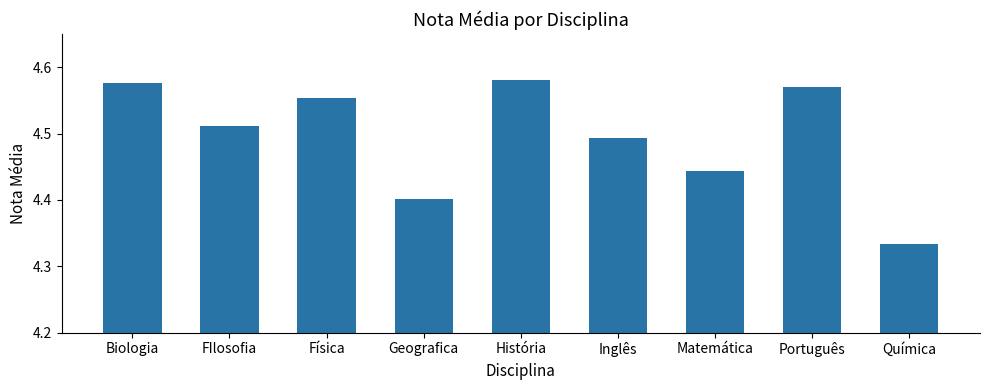

List the labels in order of value, smallest first.

Química, Geografica, Matemática, Inglês, FIlosofia, Física, Português, Biologia, História